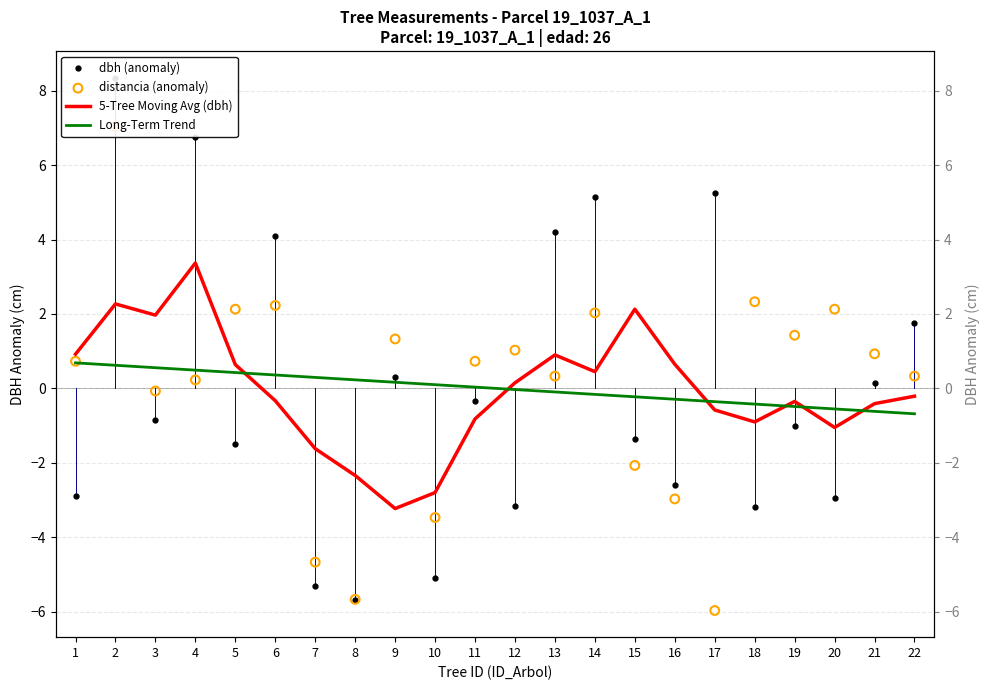

Which series contains the highest Y value?

dbh (anomaly)